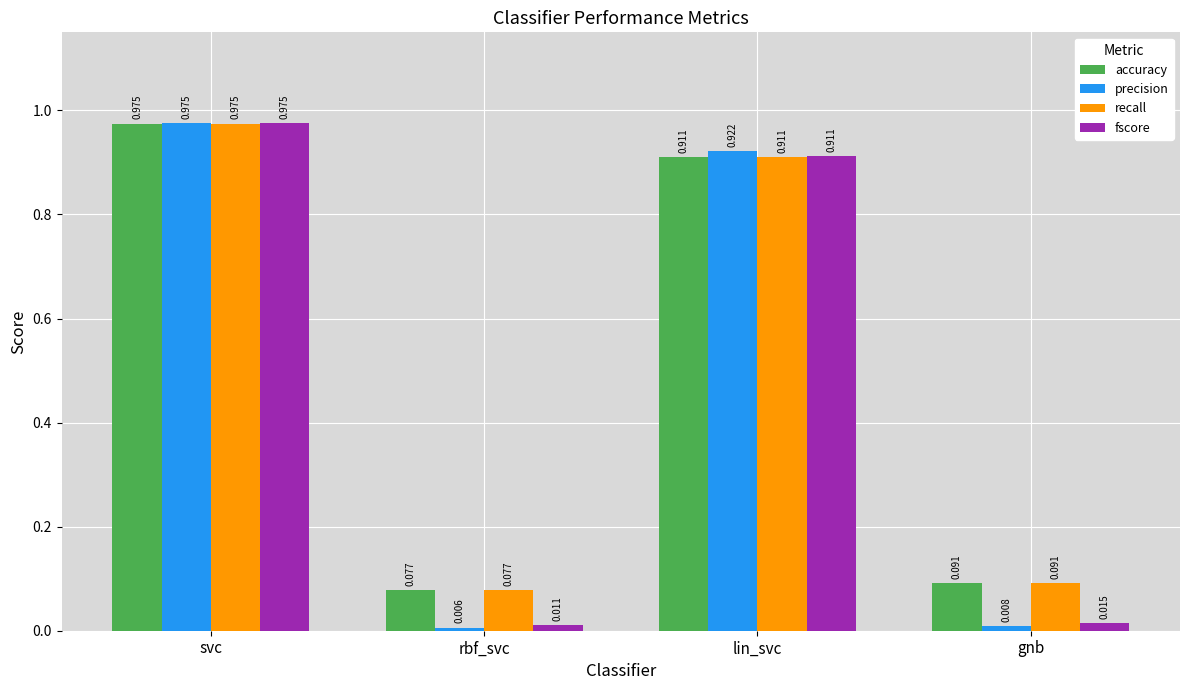

At which label is recall closest to 0?

rbf_svc